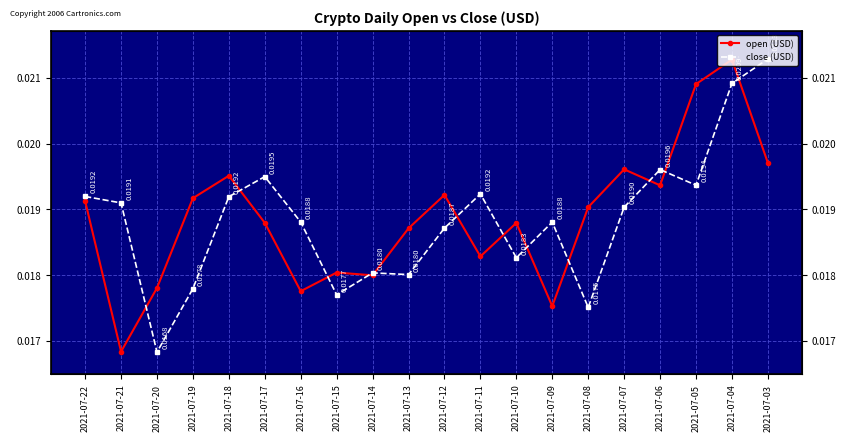

True or false: close (USD) has more than 1 points higher than both neighbors.

True